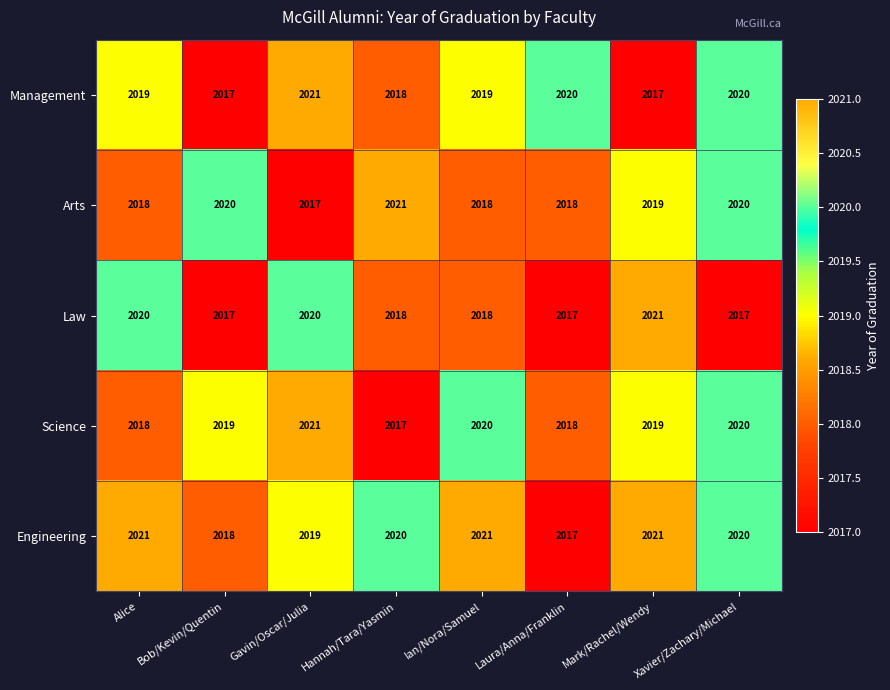

Which category has the highest value in the Law series?

Mark/Rachel/Wendy